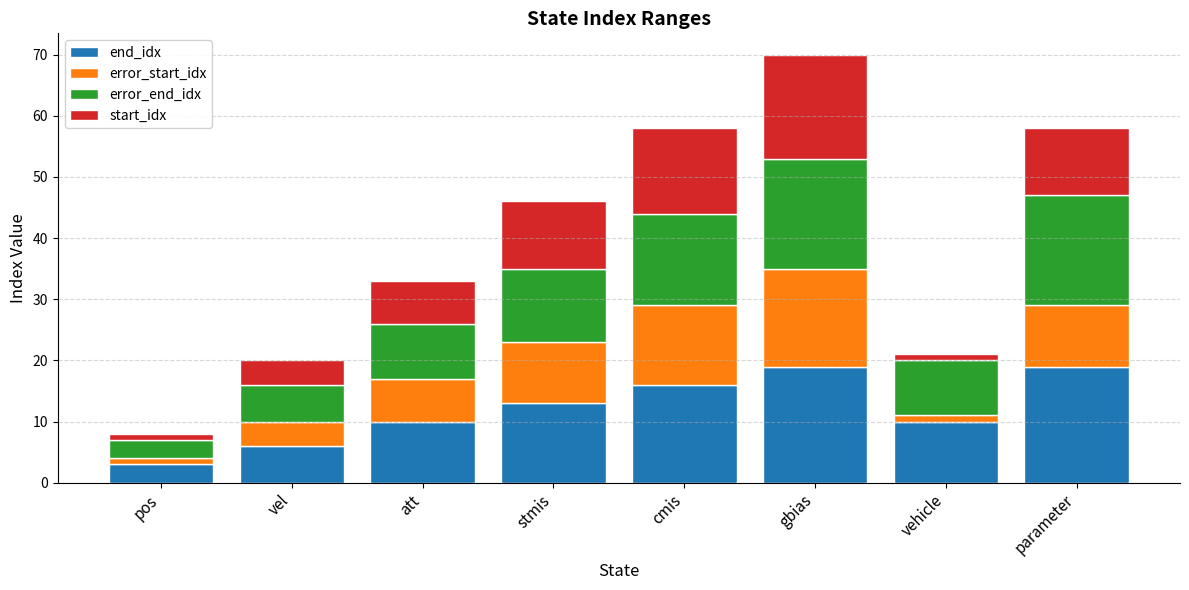

What is the maximum value for end_idx?

19